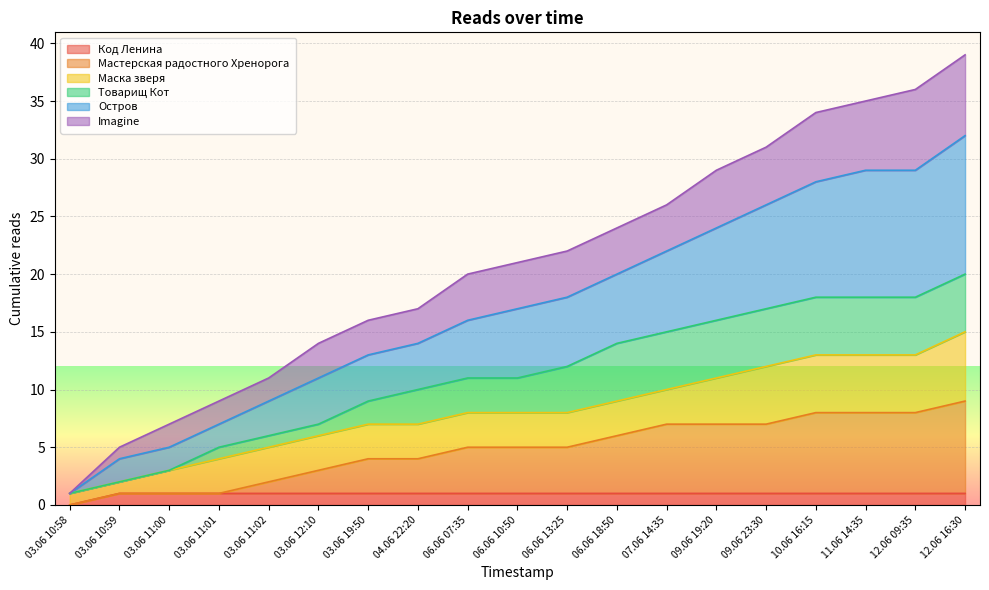

True or false: Остров has more than 2 interior local peaks.

False